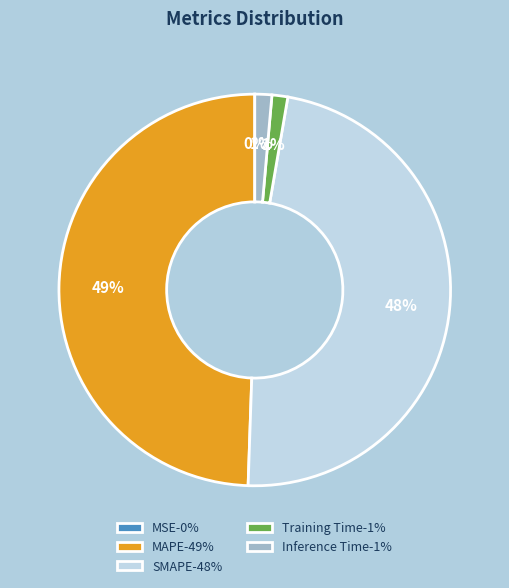

The MAPE slice represents 49% of the pie. True or false?

True